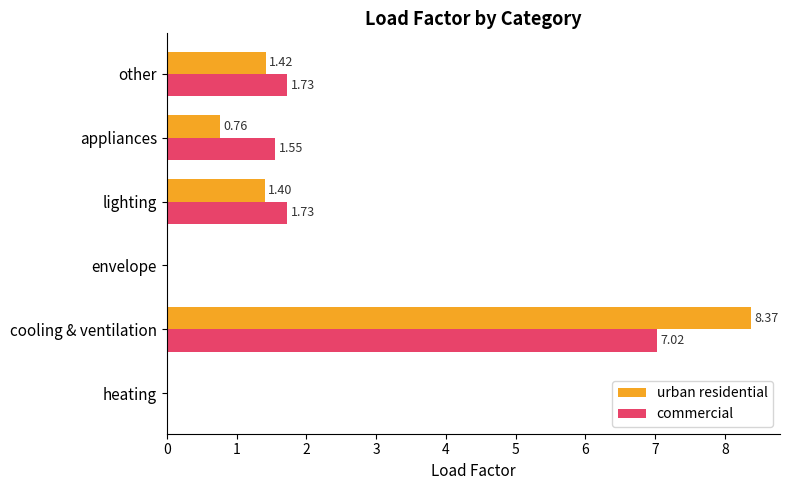

What is the sum of the commercial values at cooling & ventilation and appliances?

8.6